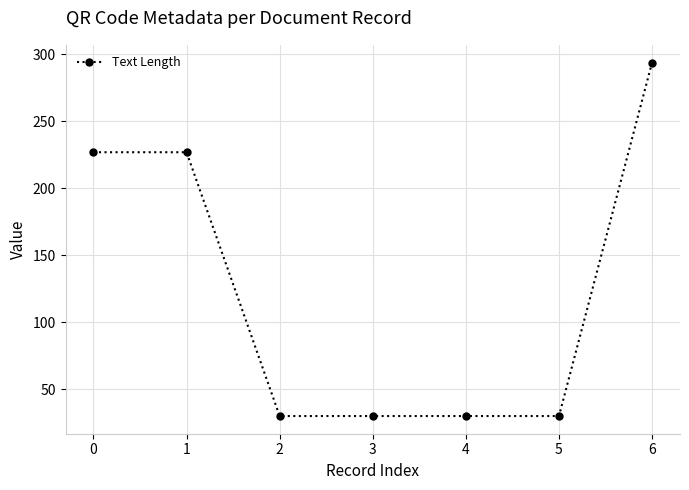

What is the difference between the second highest and minimum values?

197